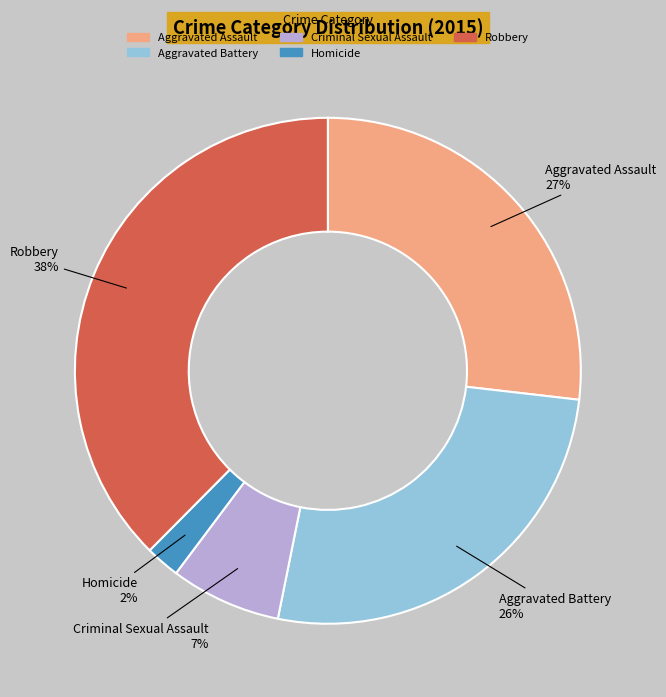

The Homicide slice represents 2% of the pie. True or false?

True